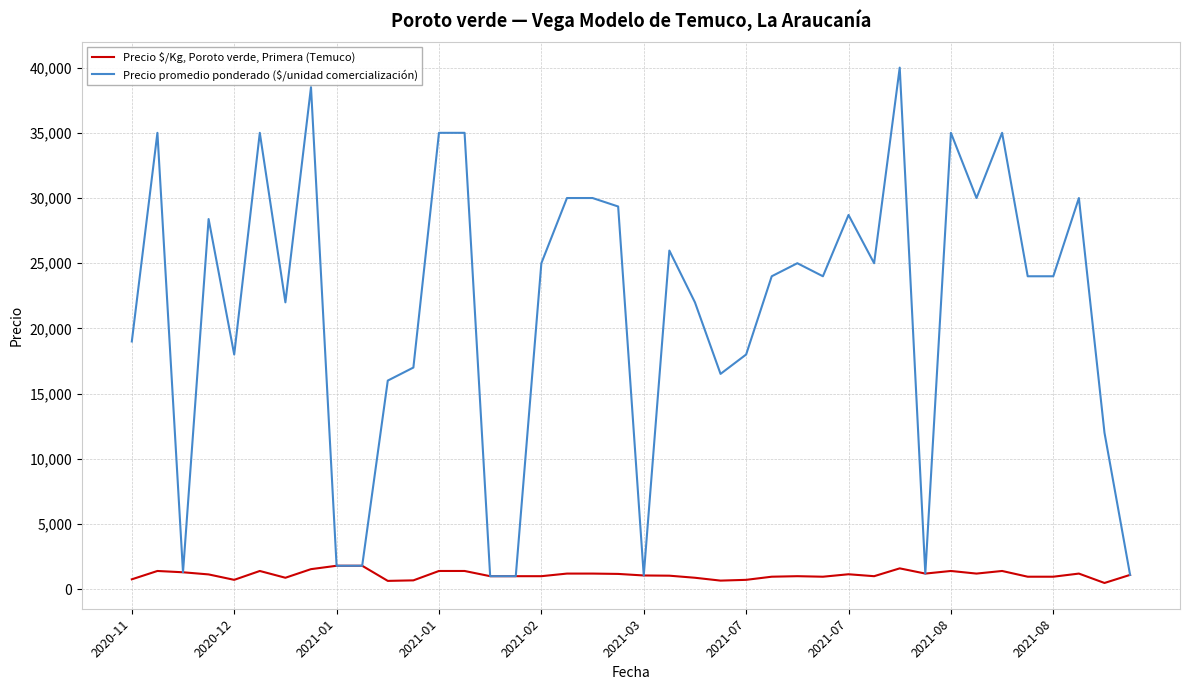

What is the greatest value displayed?

40000